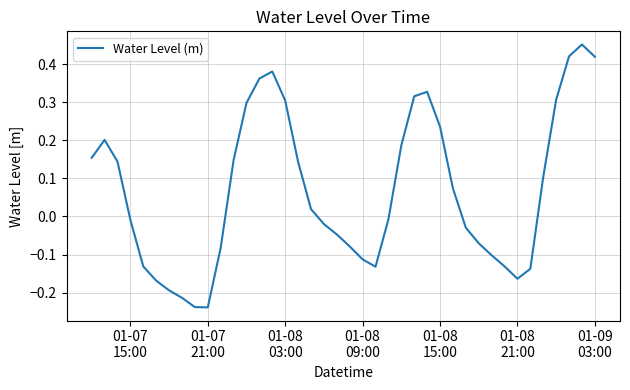

What is the difference between the maximum and minimum values?

0.7